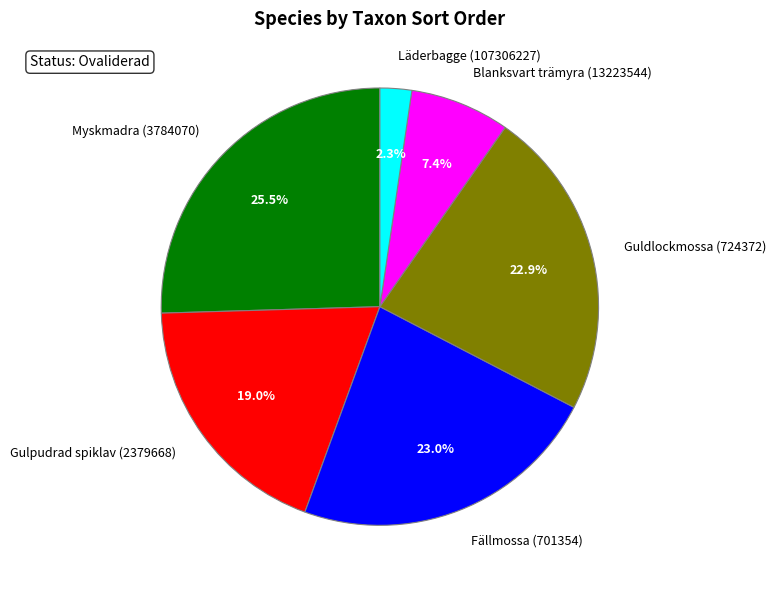

The Fällmossa (701354) slice represents 23% of the pie. True or false?

True